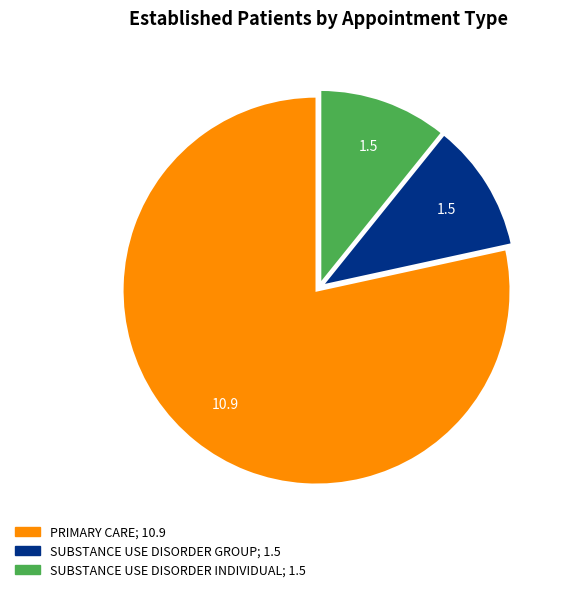

Is it true that SUBSTANCE USE DISORDER INDIVIDUAL is 1% of the pie?

False